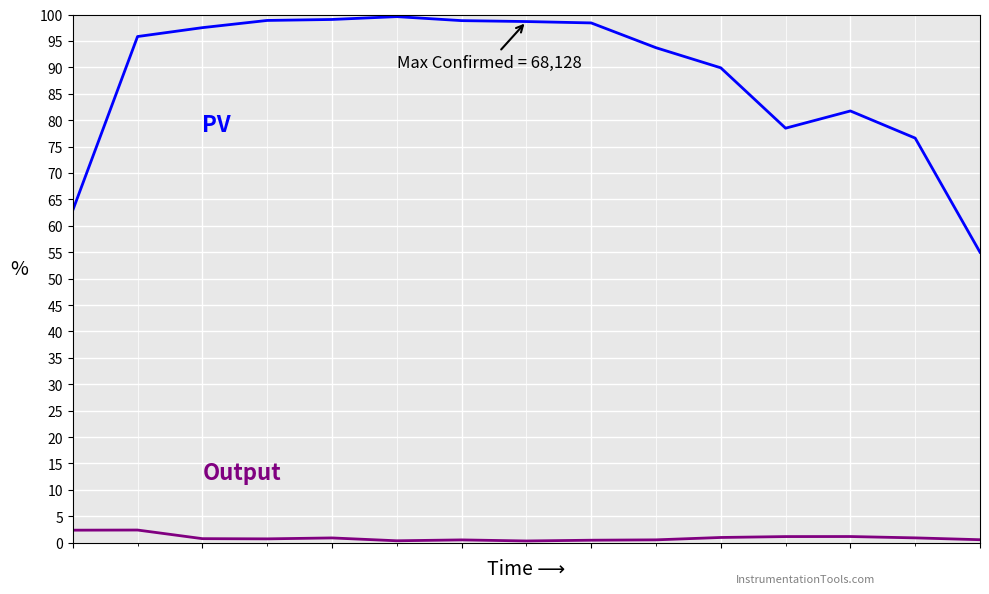

What is the maximum value shown in the chart?

99.6